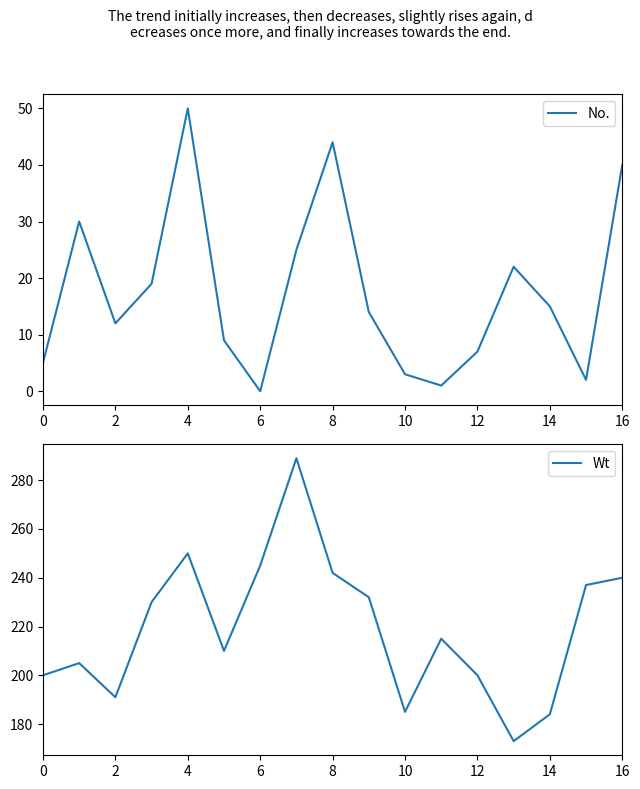

What is the highest value of the No. series?

50